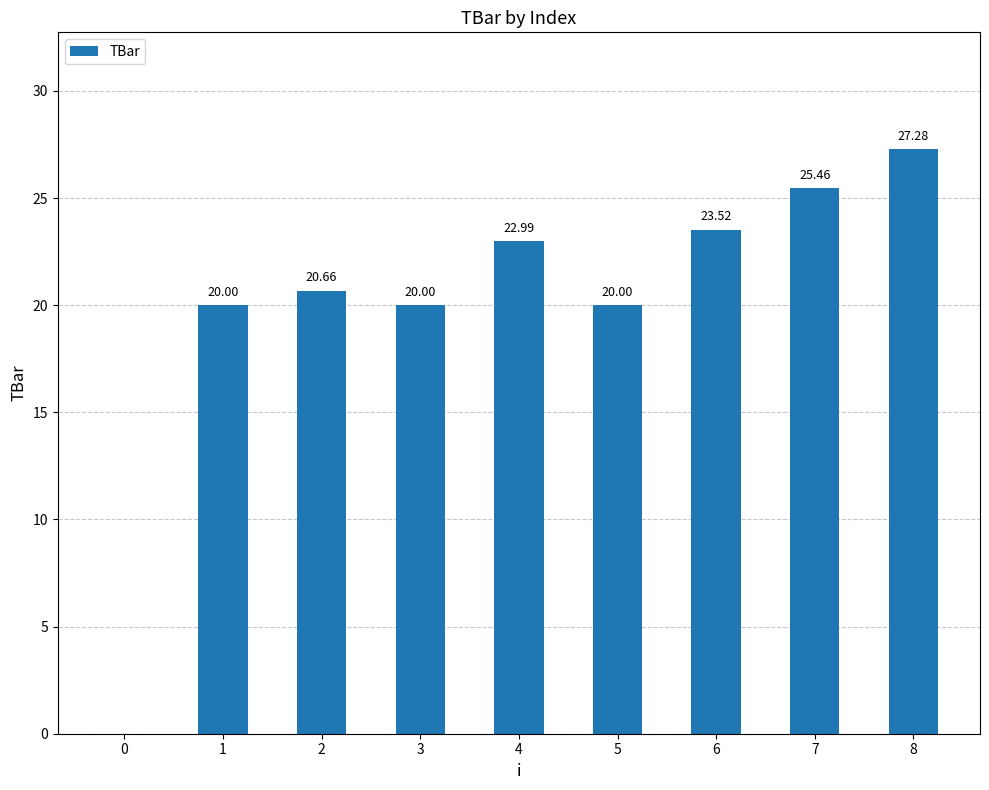

How many data points does each series have?

9